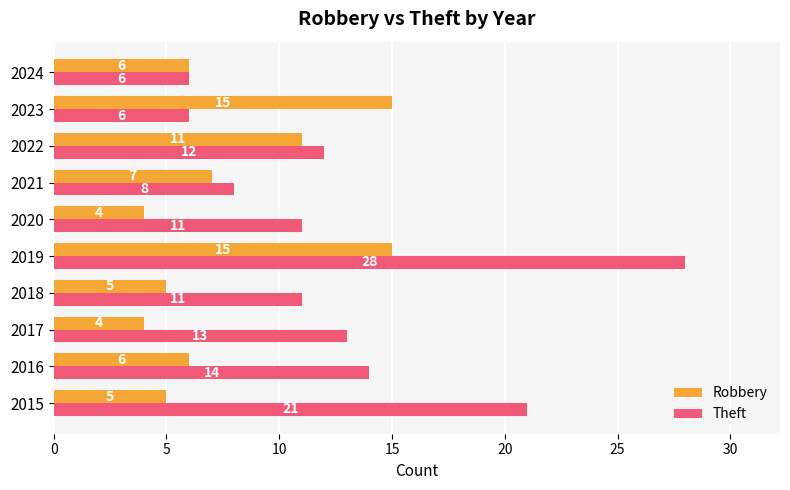

What is the difference between the maximum and minimum values in the Theft series?

22